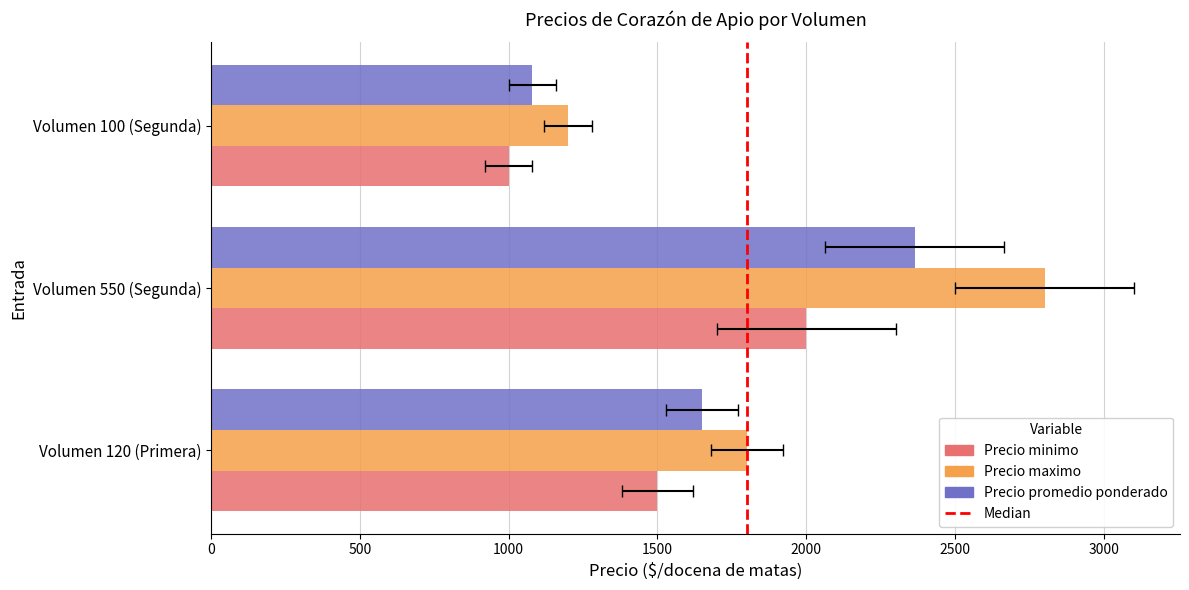

Rank the categories by Precio promedio ponderado value from highest to lowest.

Volumen 550 (Segunda), Volumen 120 (Primera), Volumen 100 (Segunda)